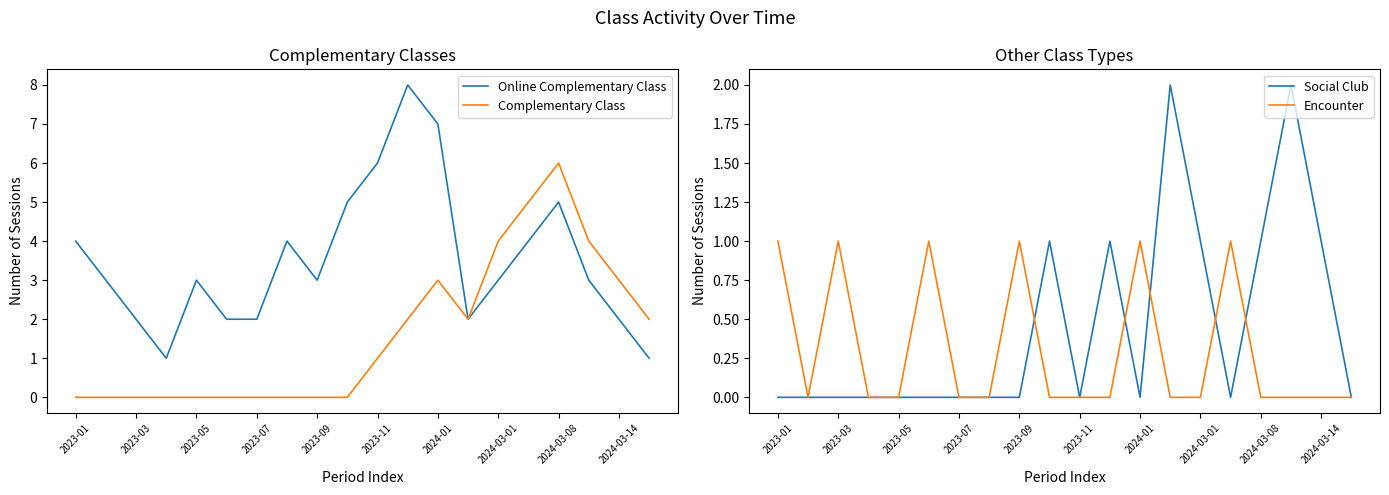

The Complementary Class series shows 4 at 2024-03-01. True or false?

True